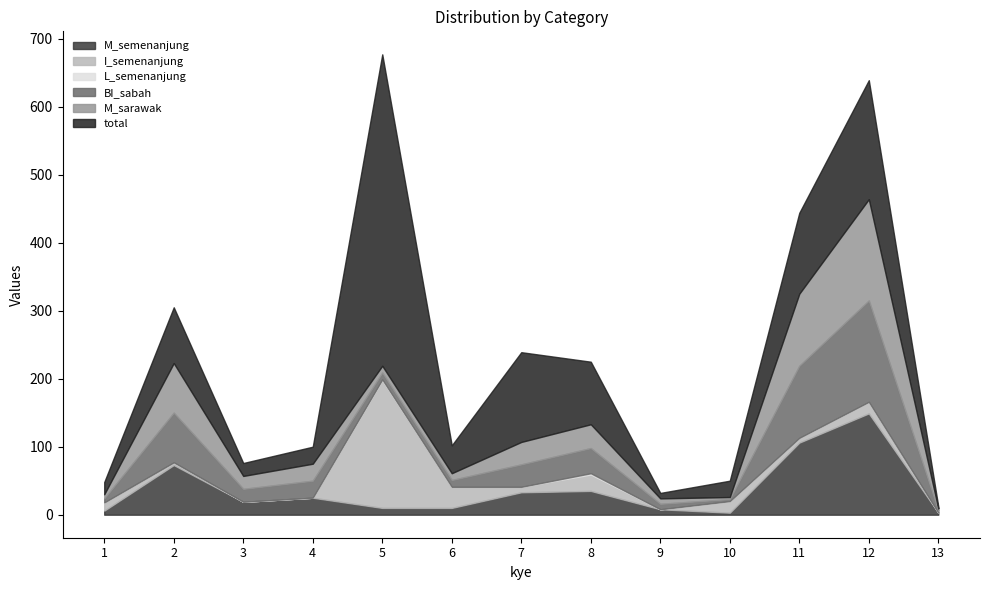

Does the chart display data point markers on the line(s)?

No